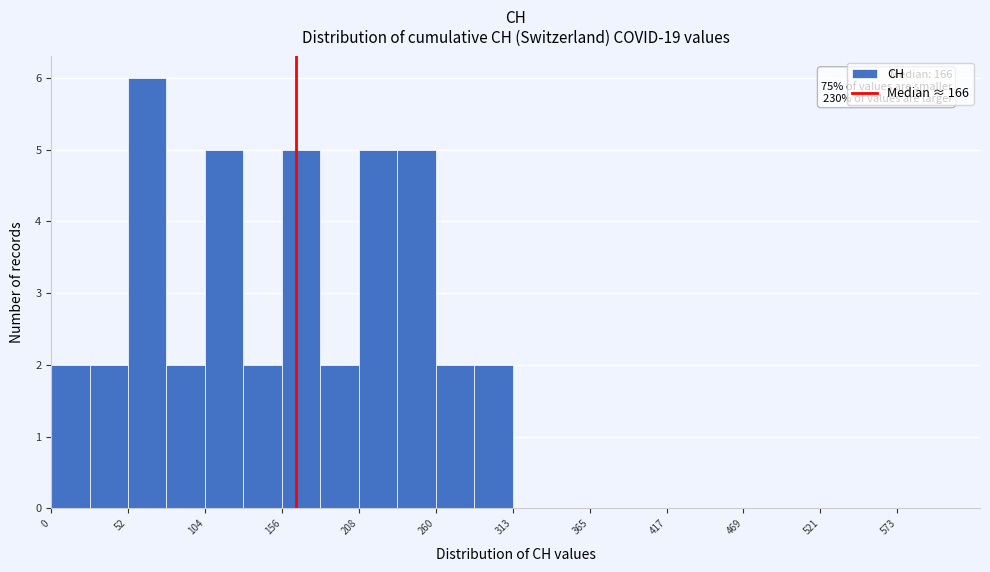

Read against the x-axis, roughly where is the centre of the tallest bar?

70